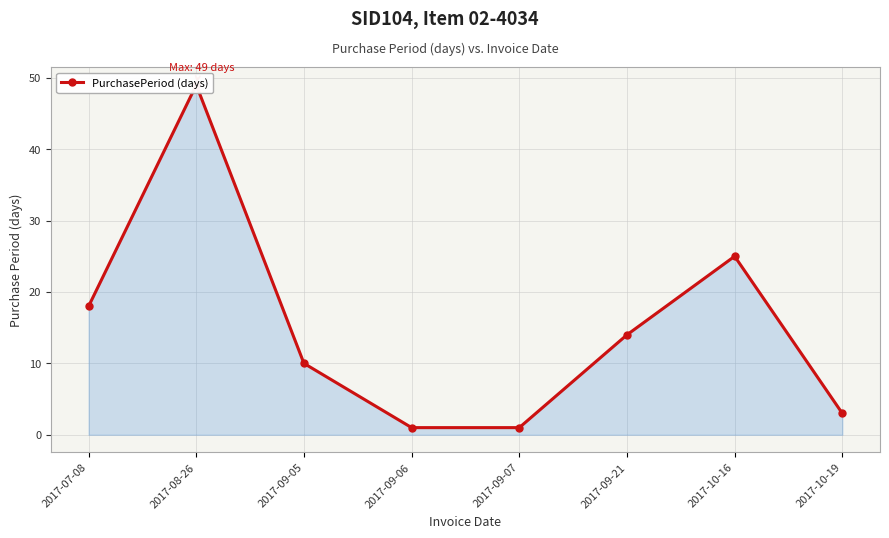

Between 2017-09-05 and 2017-09-21, which is larger?

2017-09-21